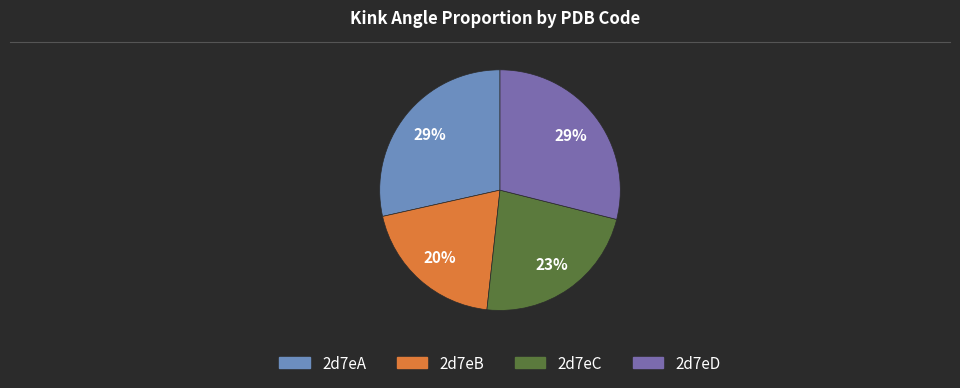

Count the number of slices in the pie.

4